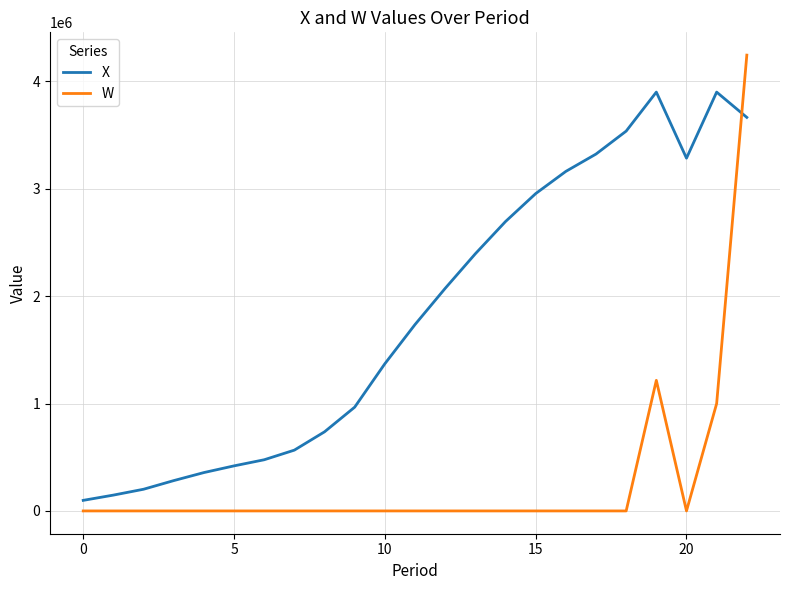

What is the maximum value for X?

3900000.0